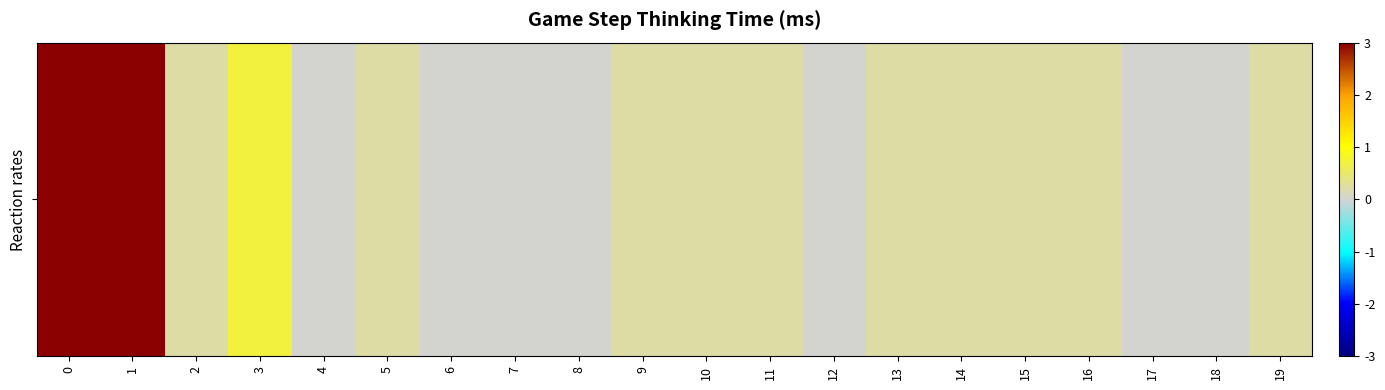

List the labels in order of value, largest first.

1, 0, 3, 2, 5, 9, 10, 11, 13, 14, 15, 16, 19, 4, 6, 7, 8, 12, 17, 18